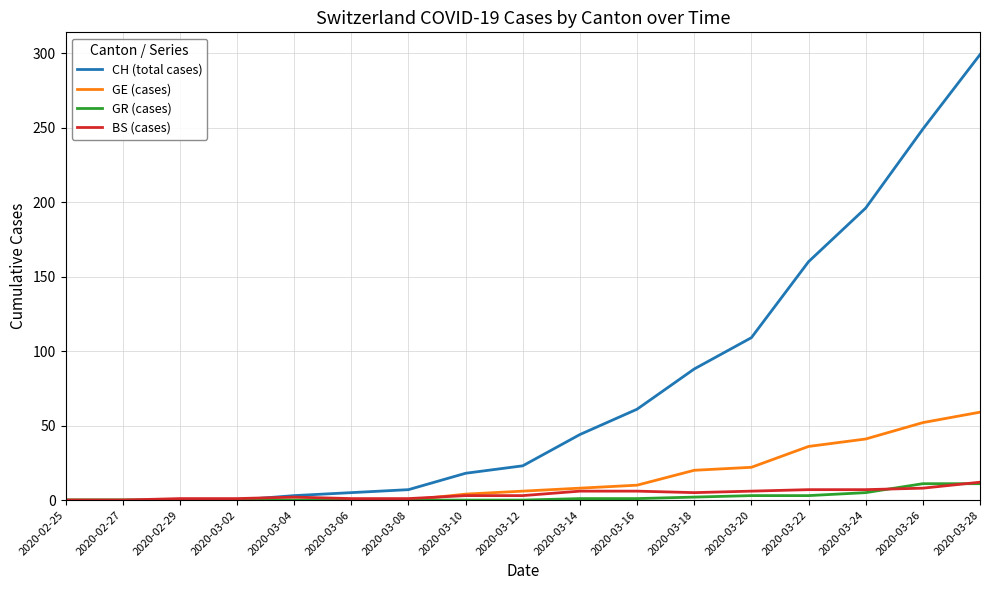

Count the number of data series in this chart.

4